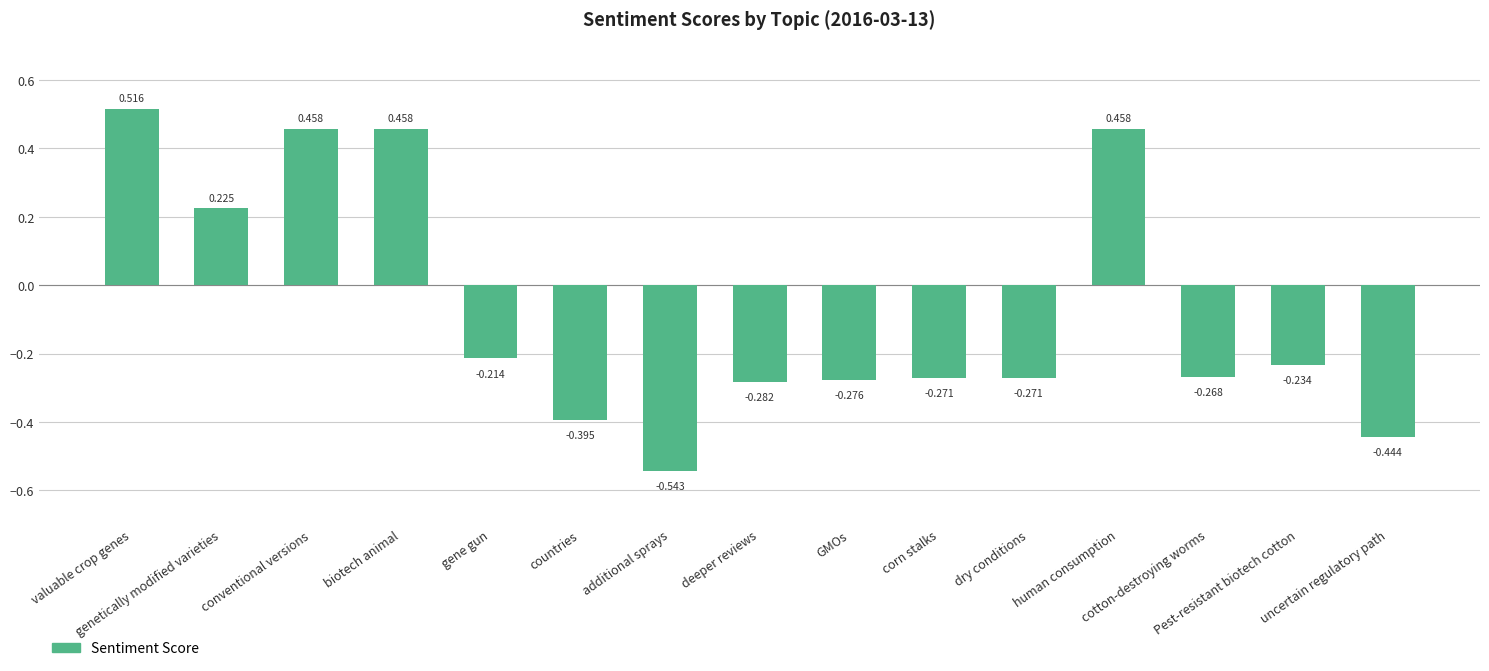

Reading left to right, transcribe all the data shown in this chart.

0.5	0.2	0.5	0.5	-0.2	-0.4	-0.5	-0.3	-0.3	-0.3	-0.3	0.5	-0.3	-0.2	-0.4